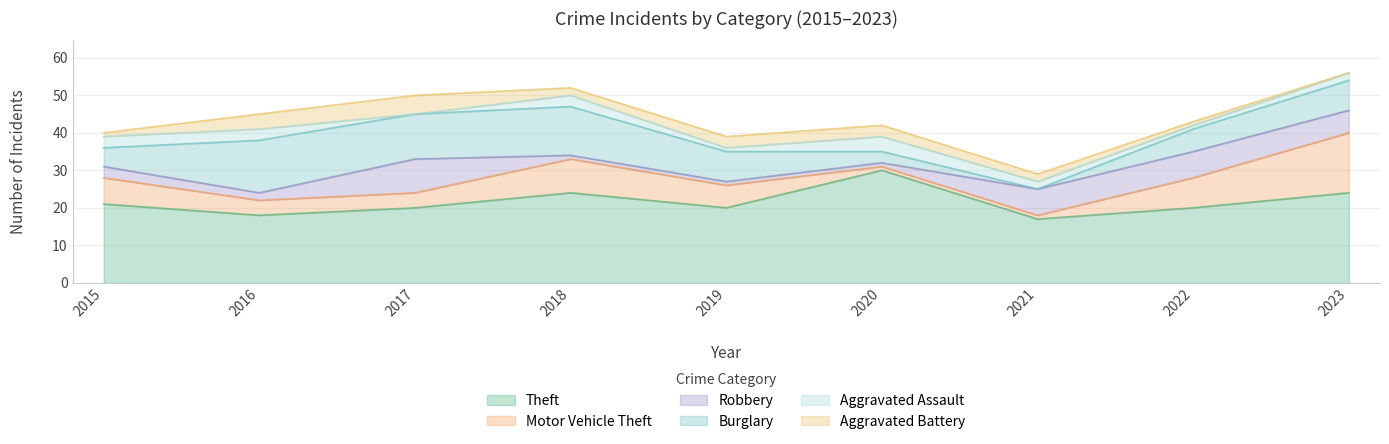

At which label does Robbery reach its minimum?

2018